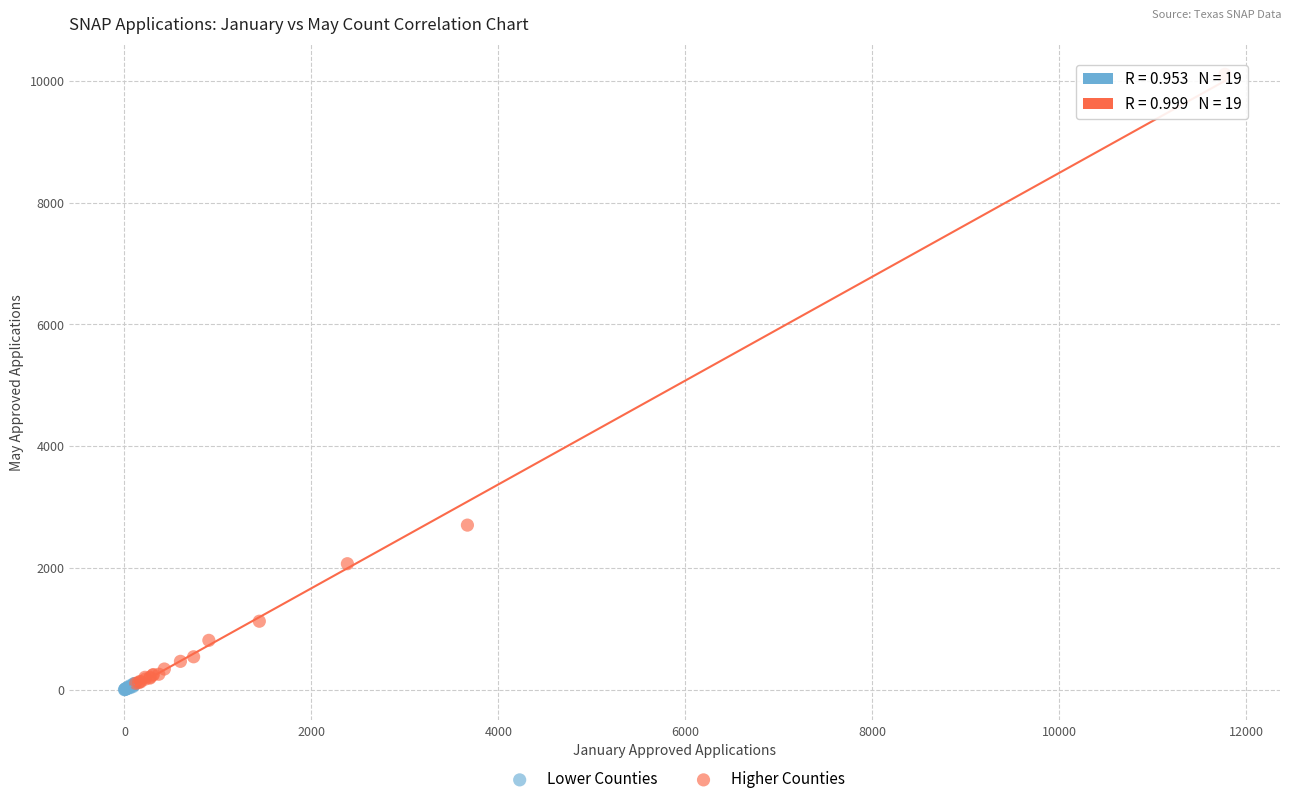

Which series reaches the maximum Y coordinate?

Higher Counties